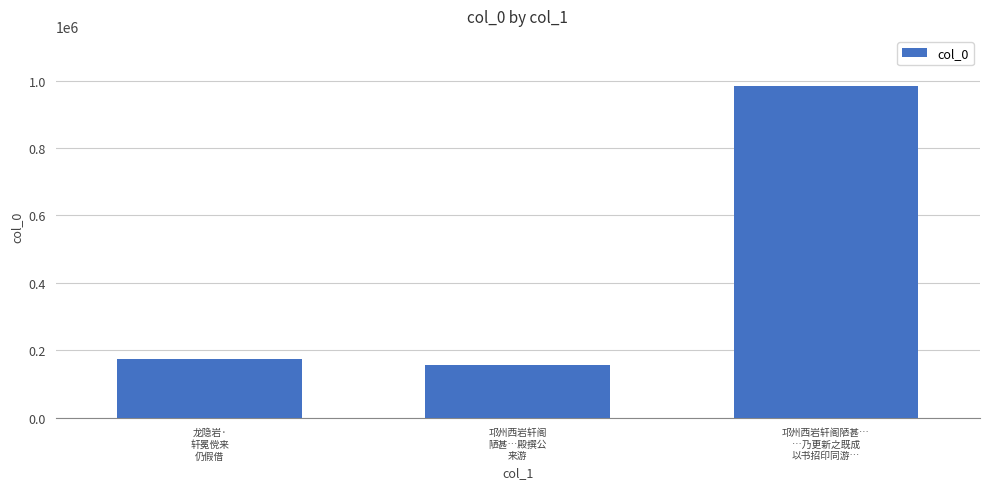

What is the difference between the maximum and second lowest values?

810805